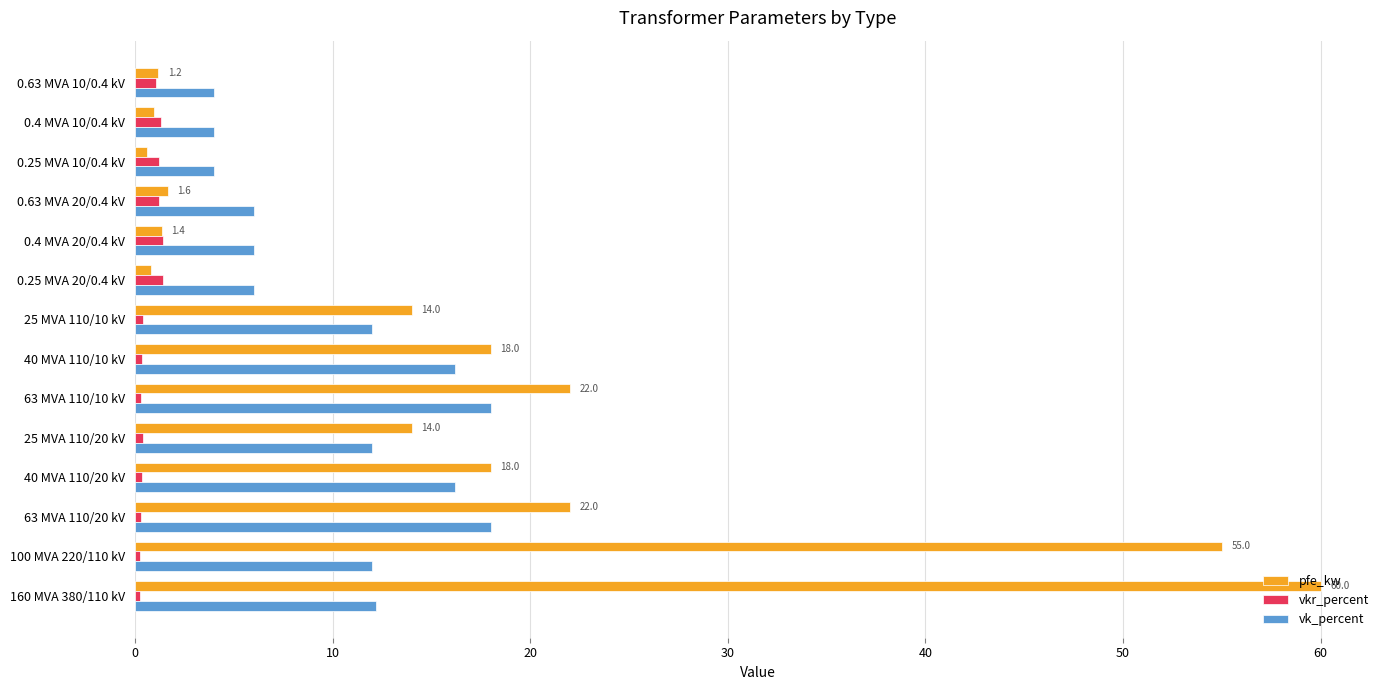

List the series in order of their overall mean, lowest first.

vkr_percent, vk_percent, pfe_kw